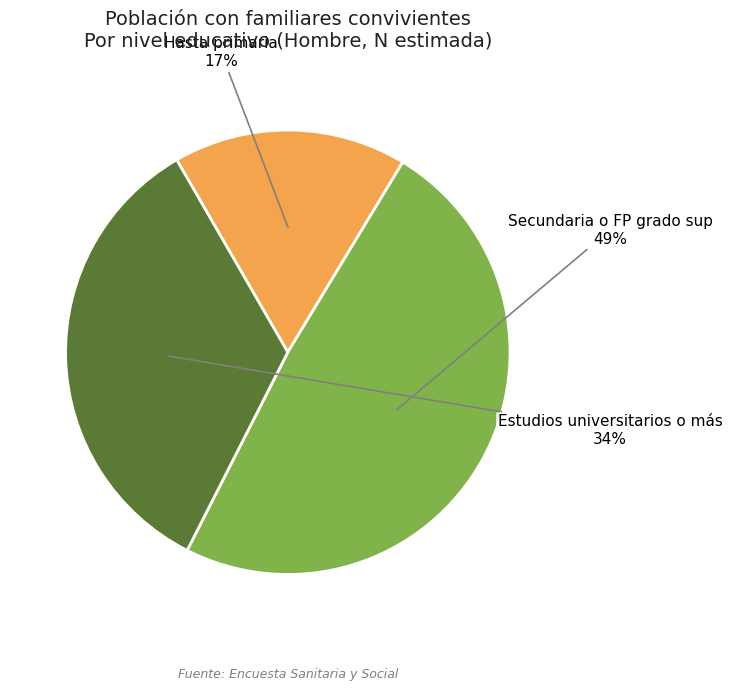

Is there any slice that represents more than half of the pie?

No